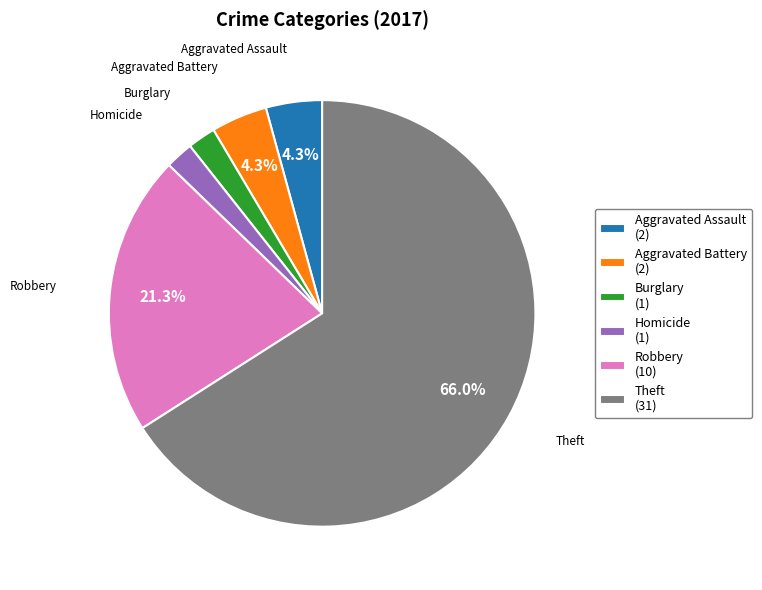

Between Aggravated Battery (2) and Theft (31), which is larger?

Theft (31)